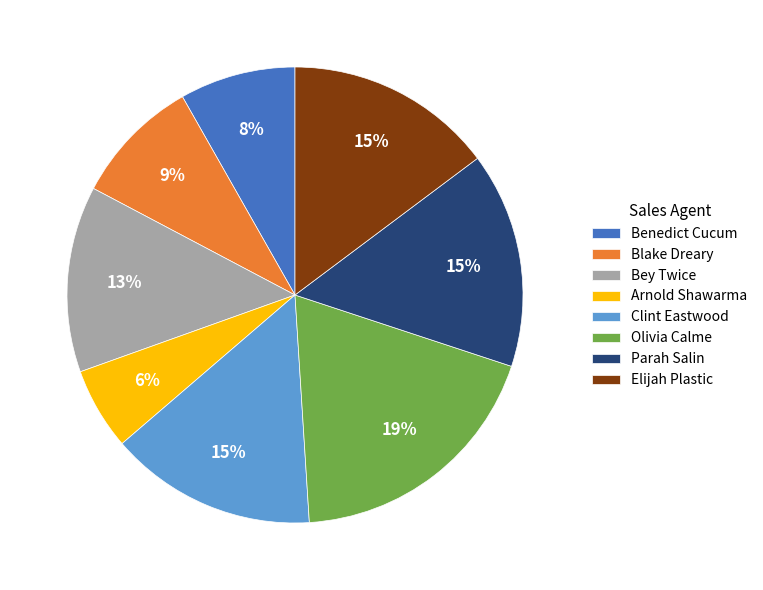

To the nearest percent, what percentage of the pie is Parah Salin?

15%